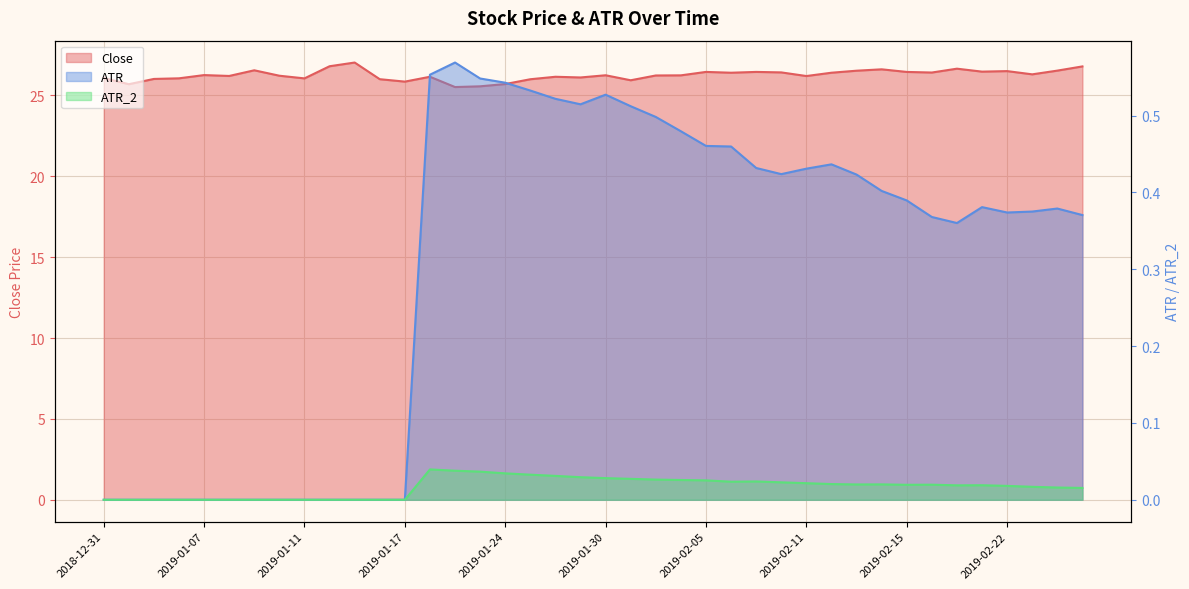

What are all the series names shown in the legend?

Close, ATR, ATR_2